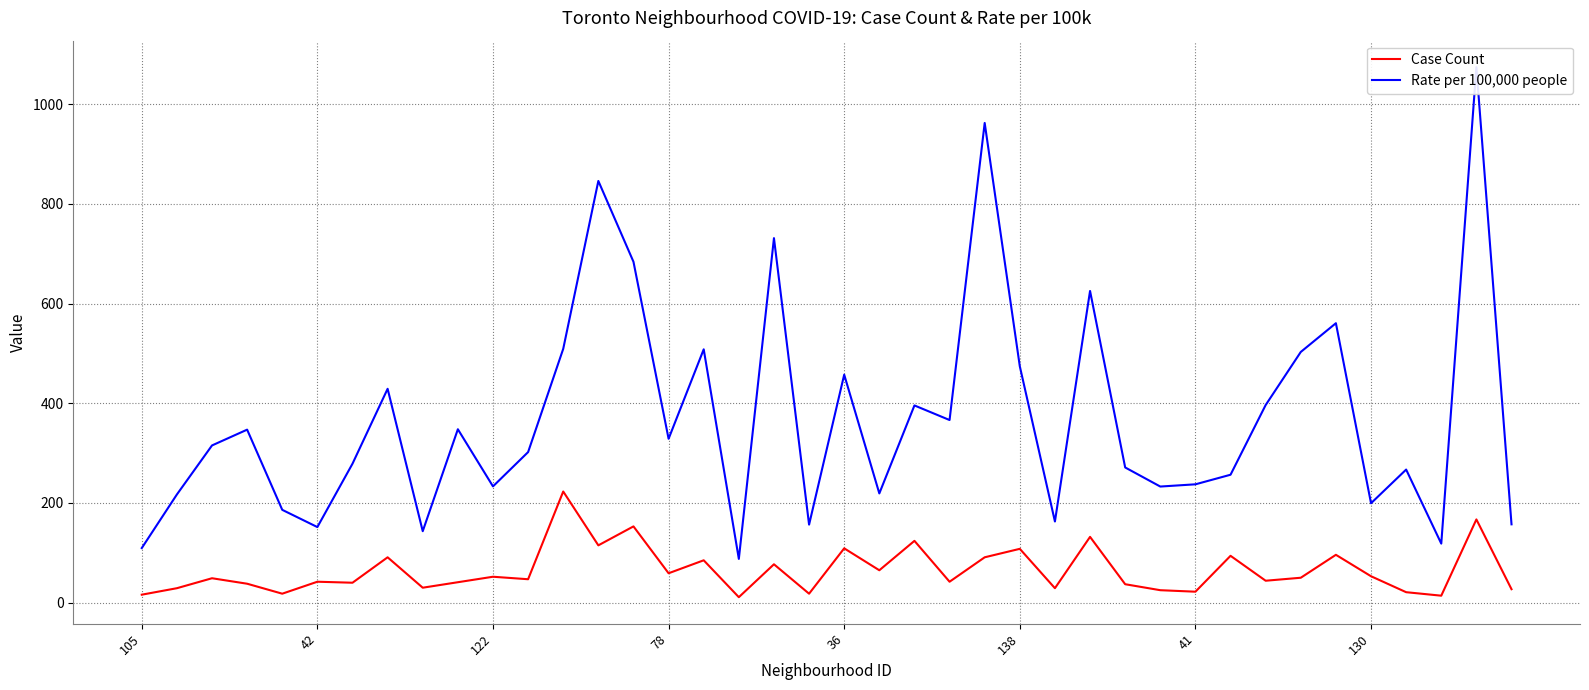

True or false: Rate per 100,000 people and Case Count cross at least once.

False